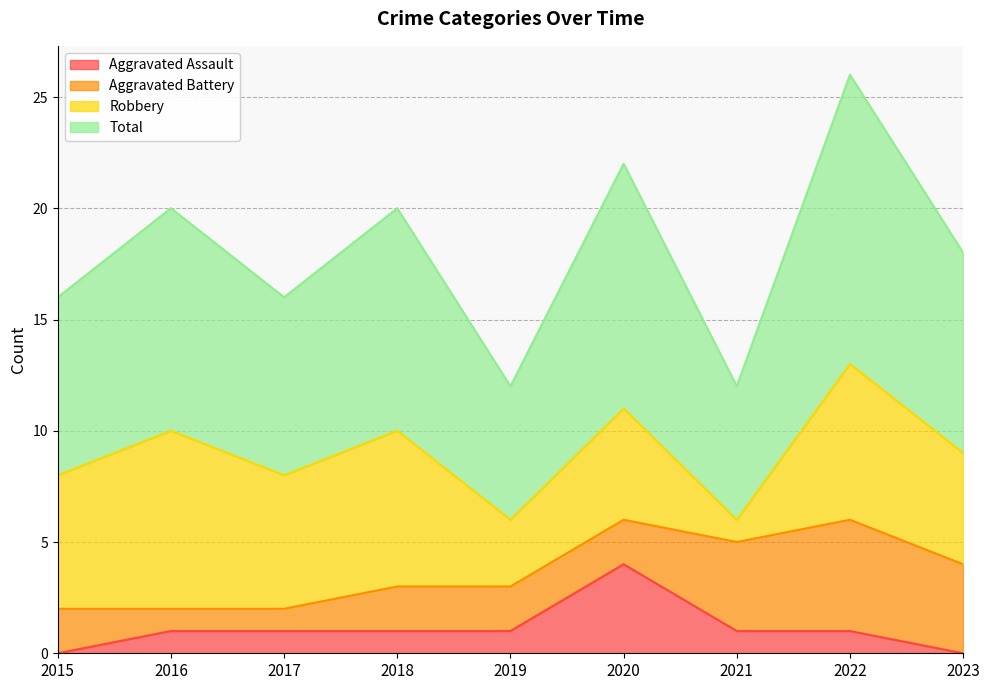

The Total series shows 2 at 2021. True or false?

False